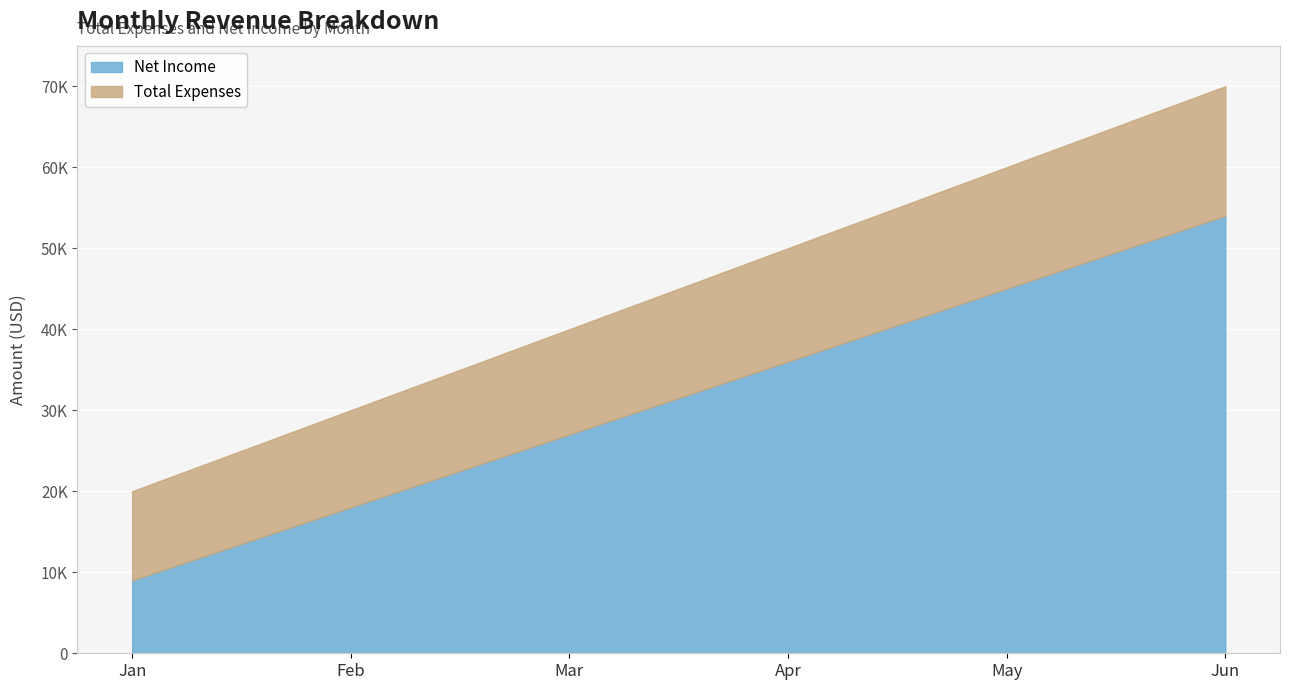

Which label corresponds to the smallest value in the chart?

Jan